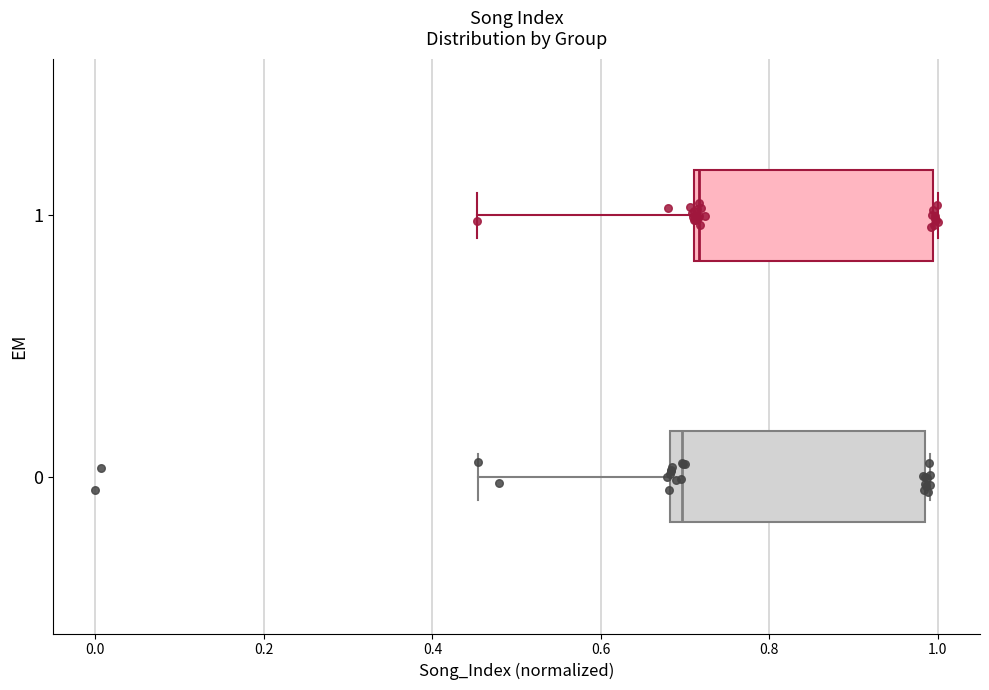

Which box is the widest, from its left edge to its right edge?

0